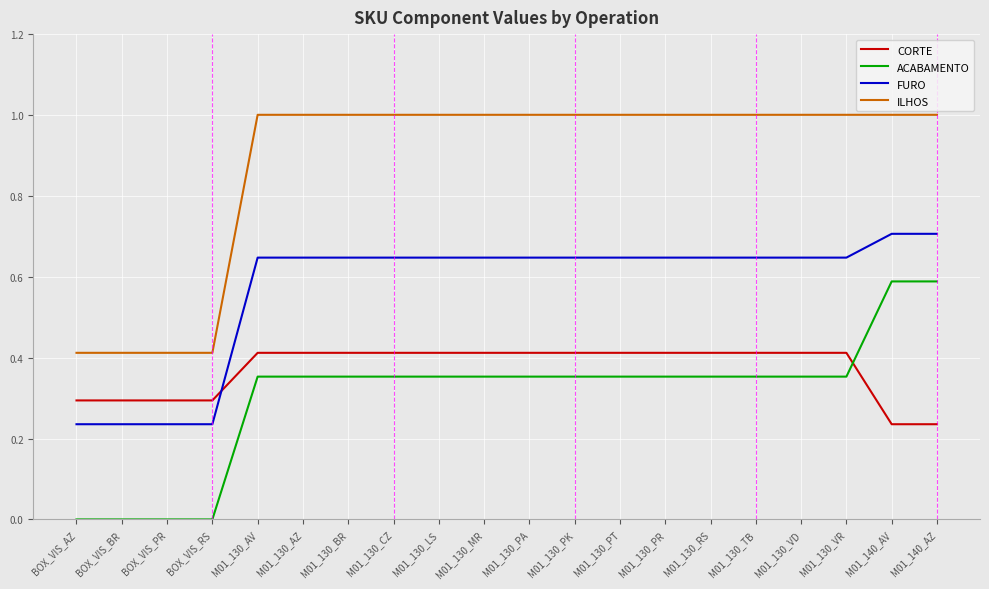

What is the sum of the ACABAMENTO values at M01_130_PK and M01_130_BR?

0.7